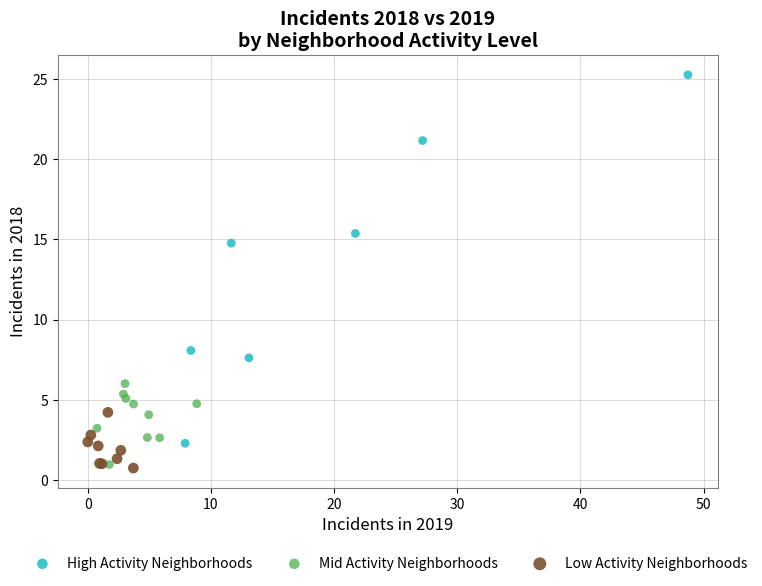

Which series has the largest Y range (max minus min)?

High Activity Neighborhoods